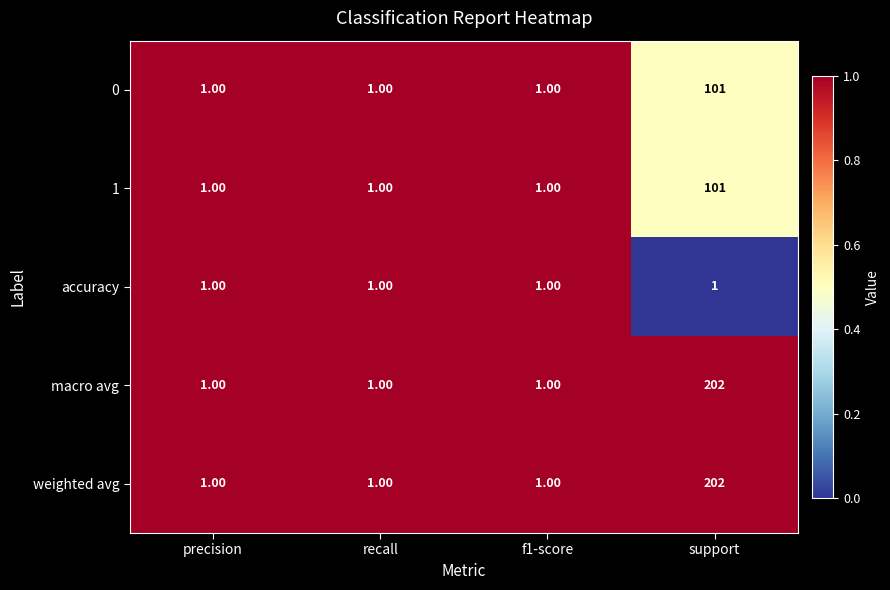

At which category is the sum across all series the highest?

support